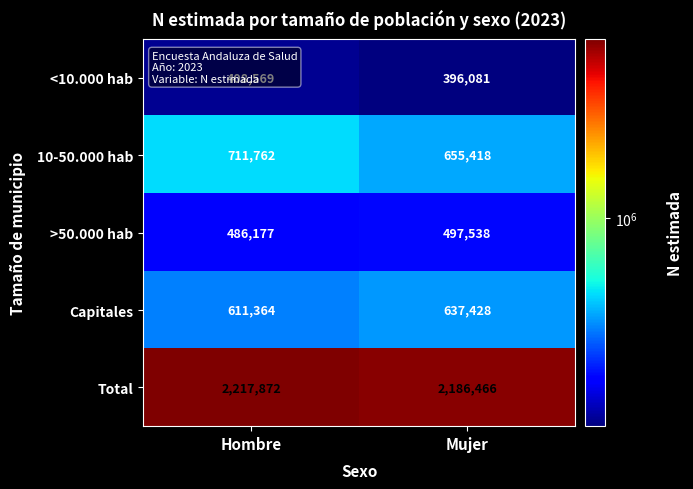

Which series has the largest total across all categories?

Total